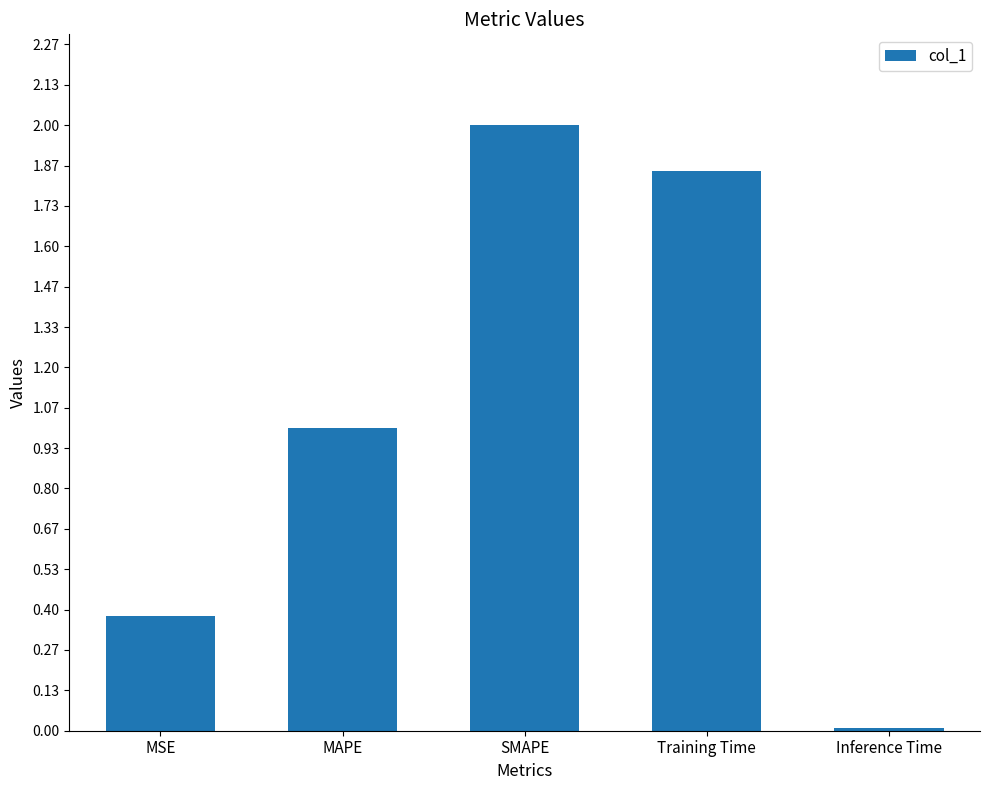

Does the chart contain stacked bars?

No